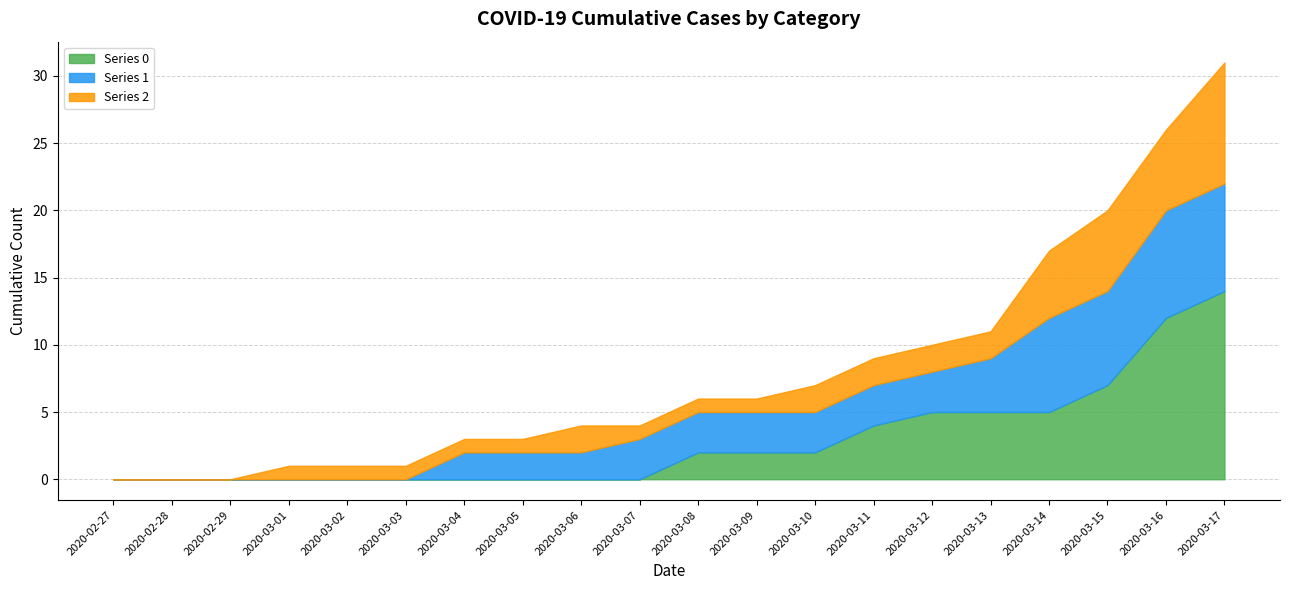

In Series 2, how many points are higher than both neighbors (excluding endpoints)?

1